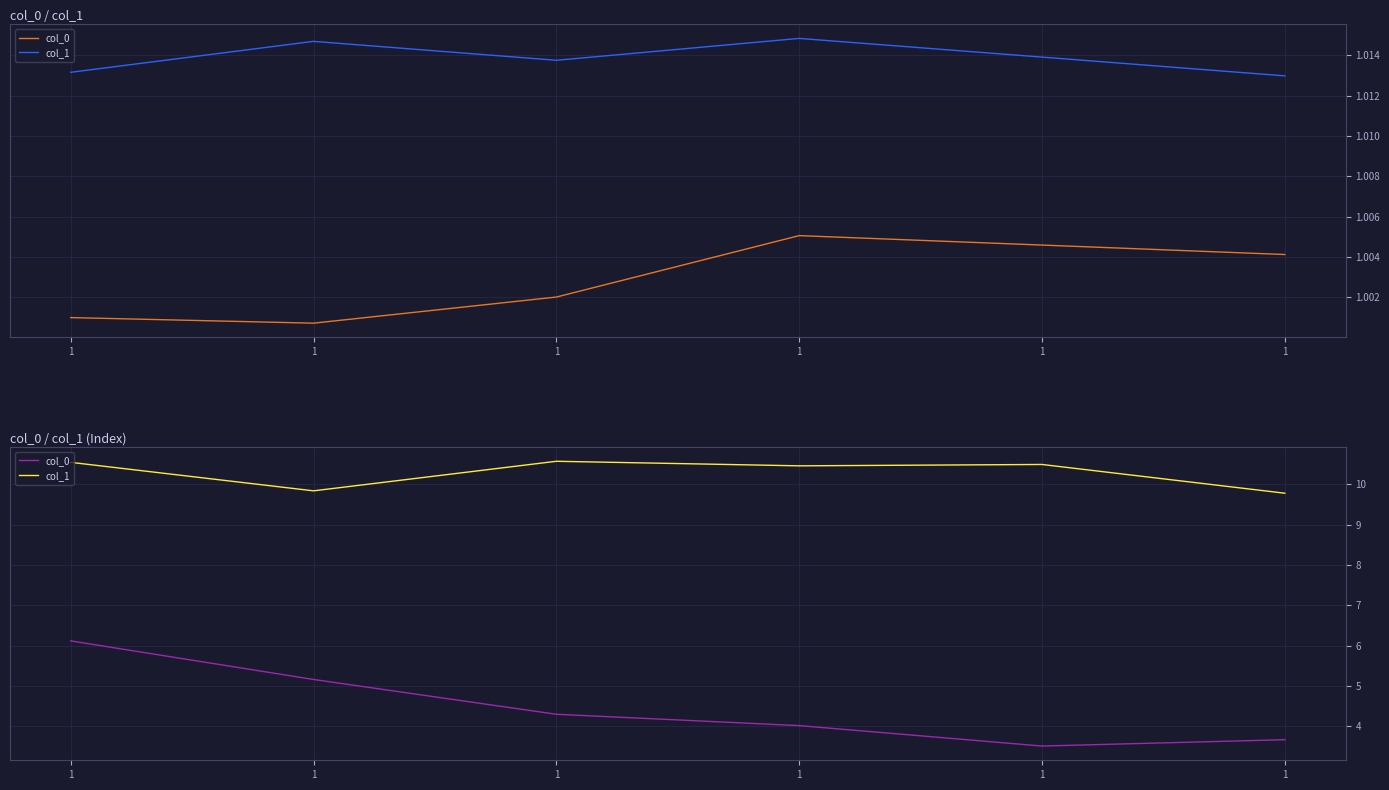

Which series has the widest spread of values?

col_0